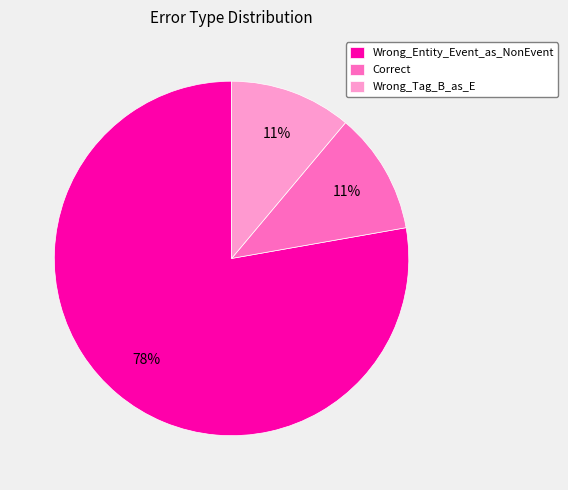

What is the majority slice?

Wrong_Entity_Event_as_NonEvent